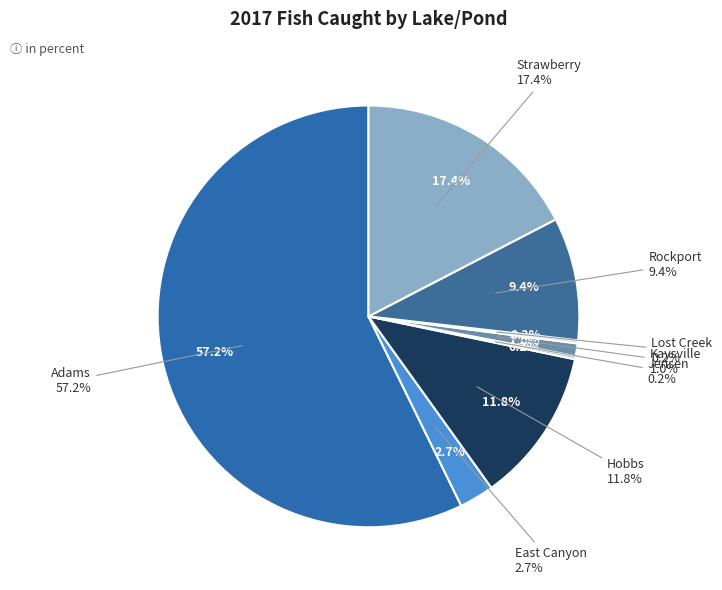

How many segments does this pie chart have?

8